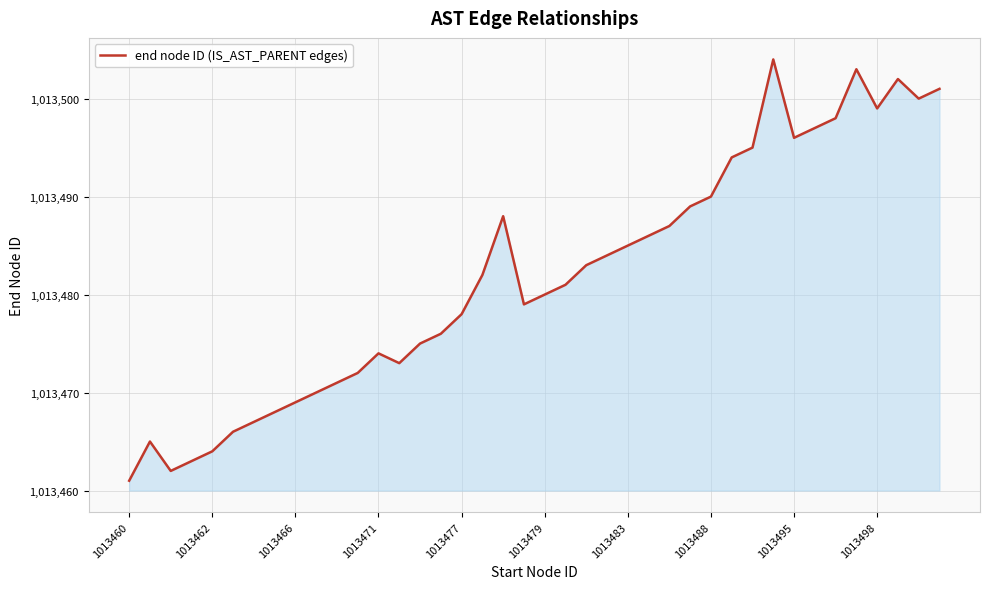

What is the difference between the second highest and second lowest values?

41